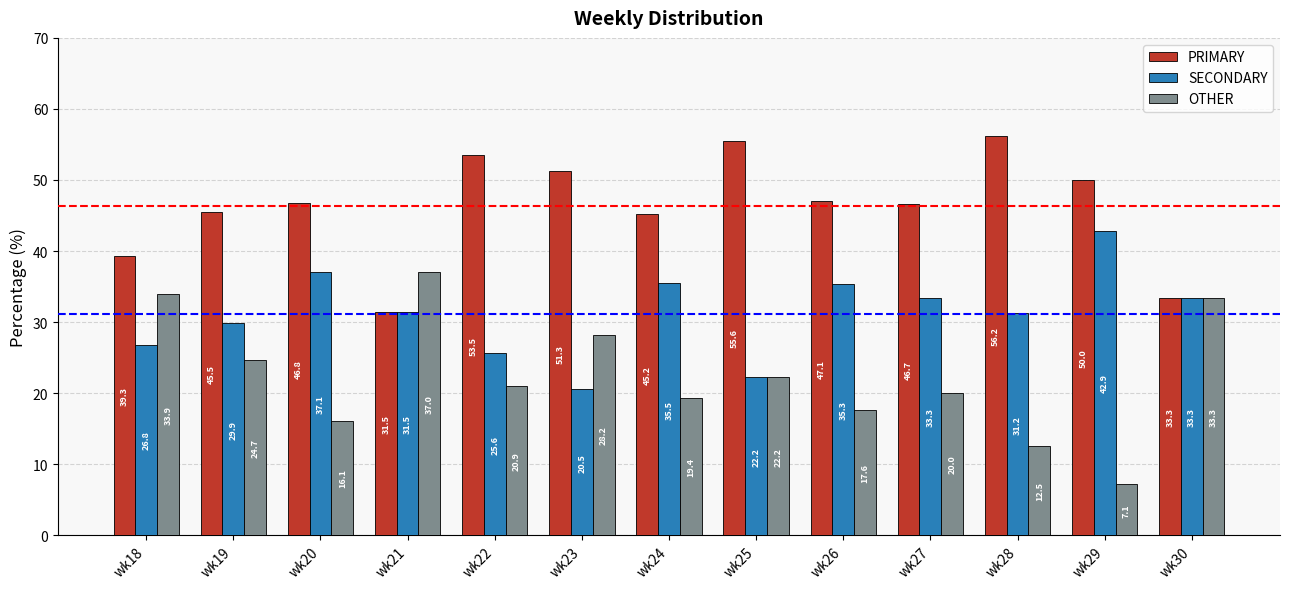

What is the value of the OTHER bar at the 9th from the left?

17.6